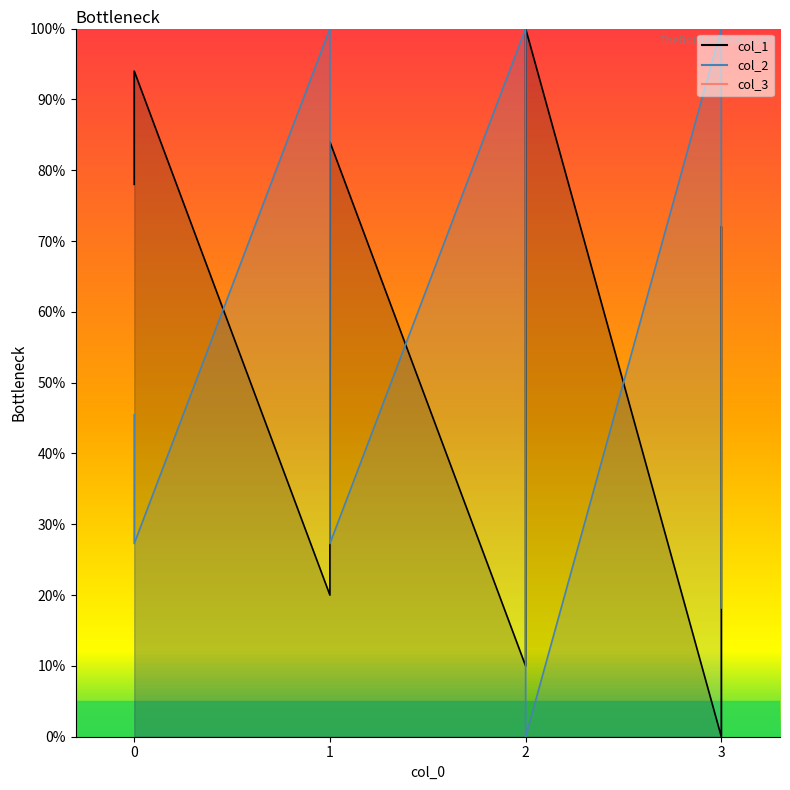

True or false: col_1 and col_2 cross at least once.

True